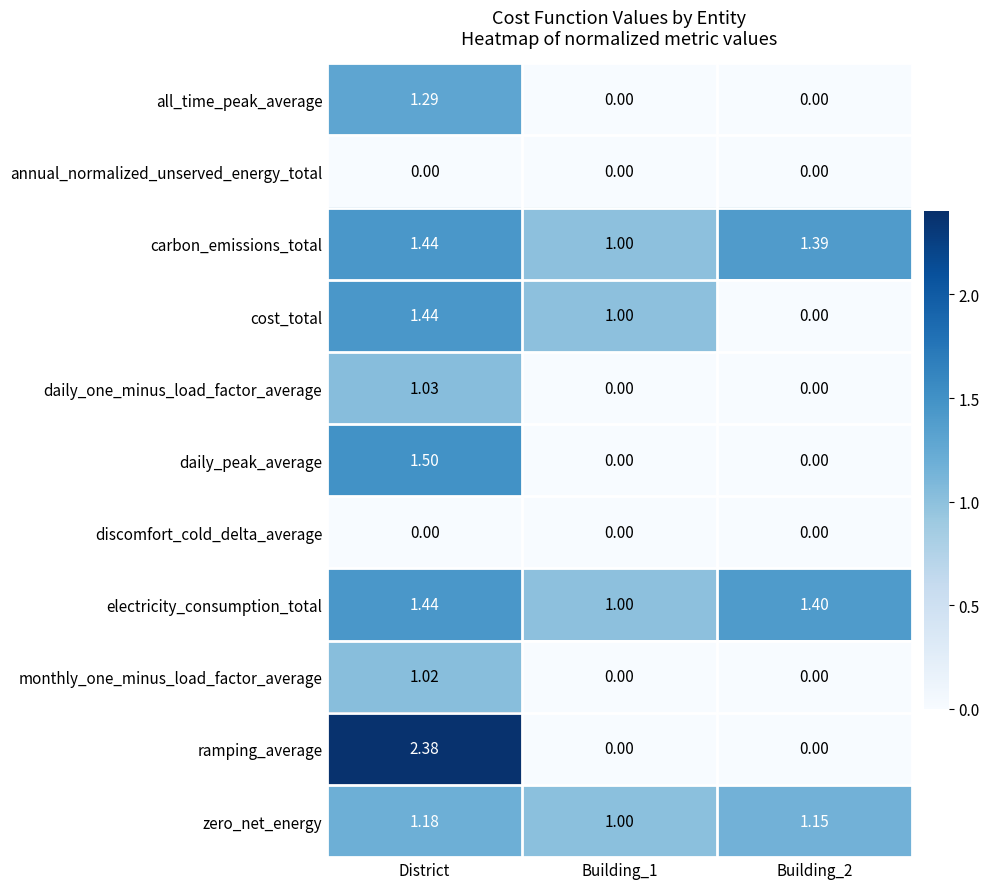

Which series has the largest total across all categories?

electricity_consumption_total